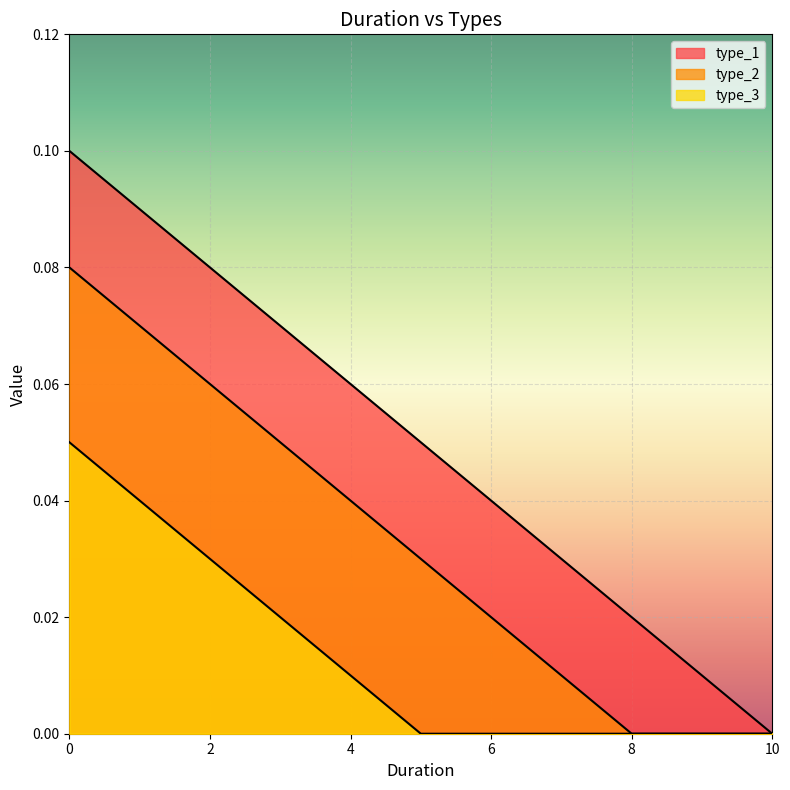

Is it true that type_3 equals 0.0 at 7?

False